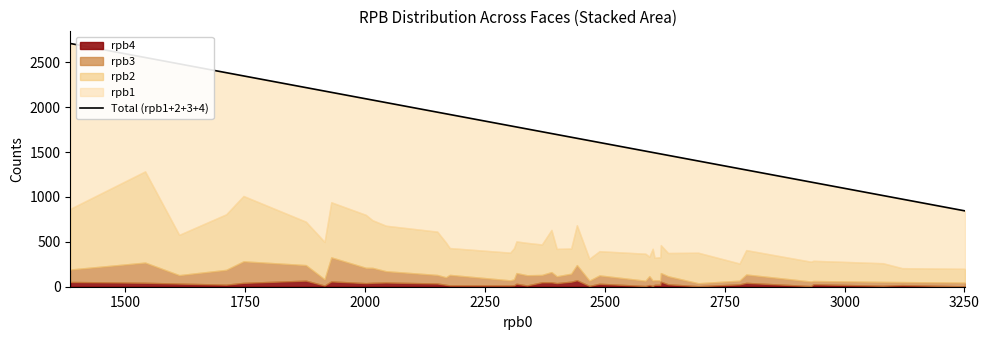

What is the sum of all values?

69470